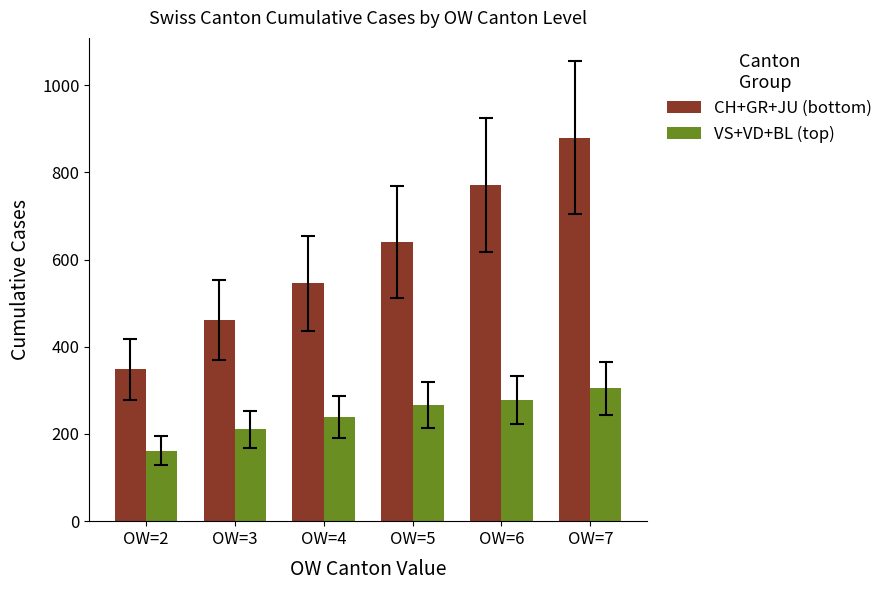

Which series has the largest total across all categories?

CH+GR+JU (bottom)